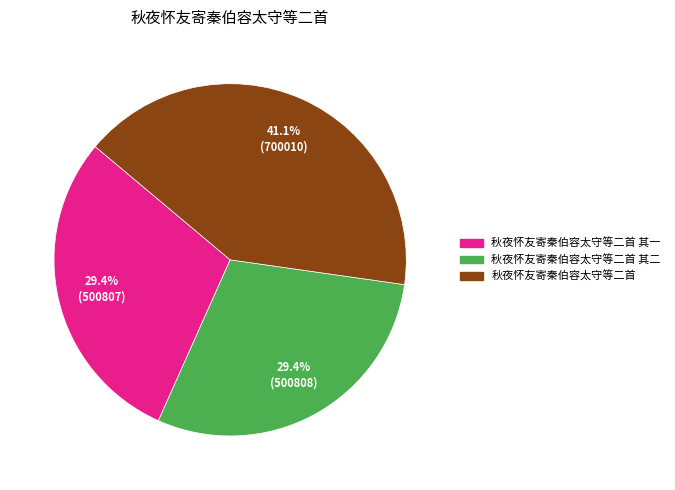

How many slices are in this pie chart?

3